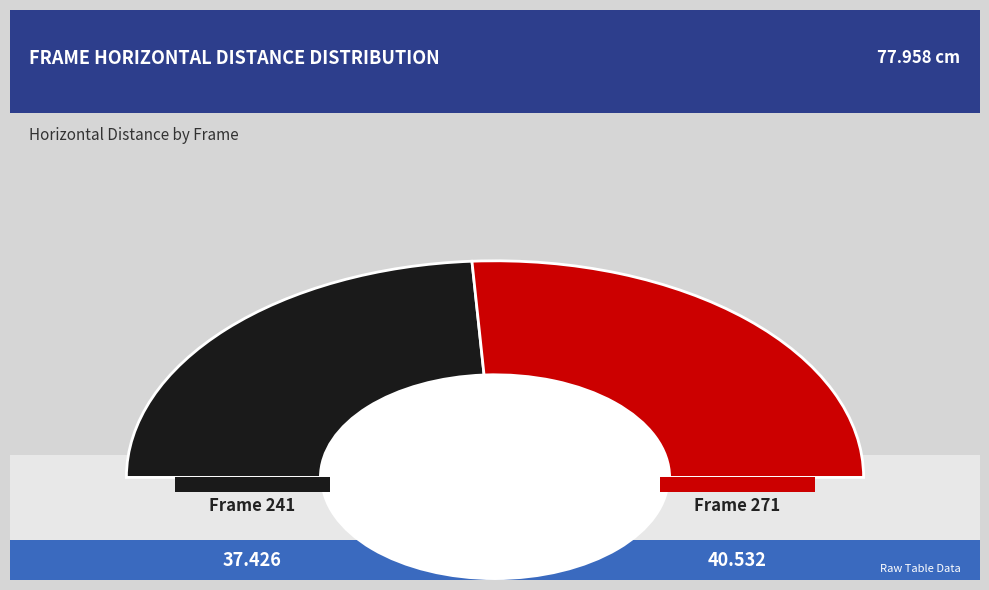

What percentage is the 271 slice, to the nearest percent?

52%